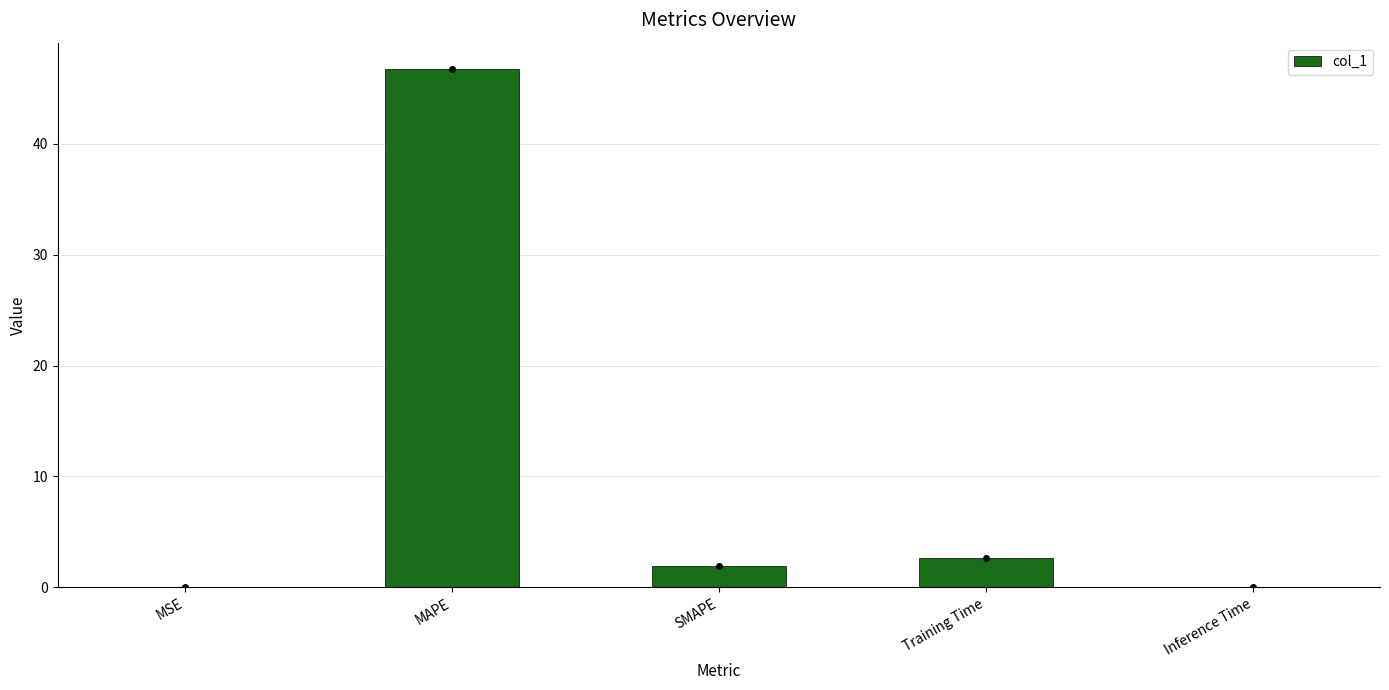

The chart shows a value of 0.0 at Inference Time. True or false?

True